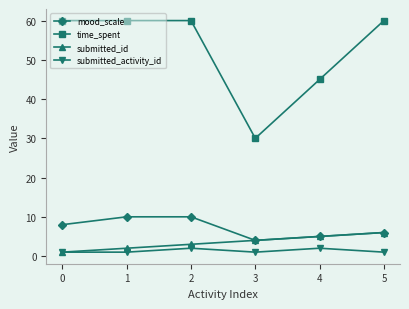

Count the number of categories in the chart.

6